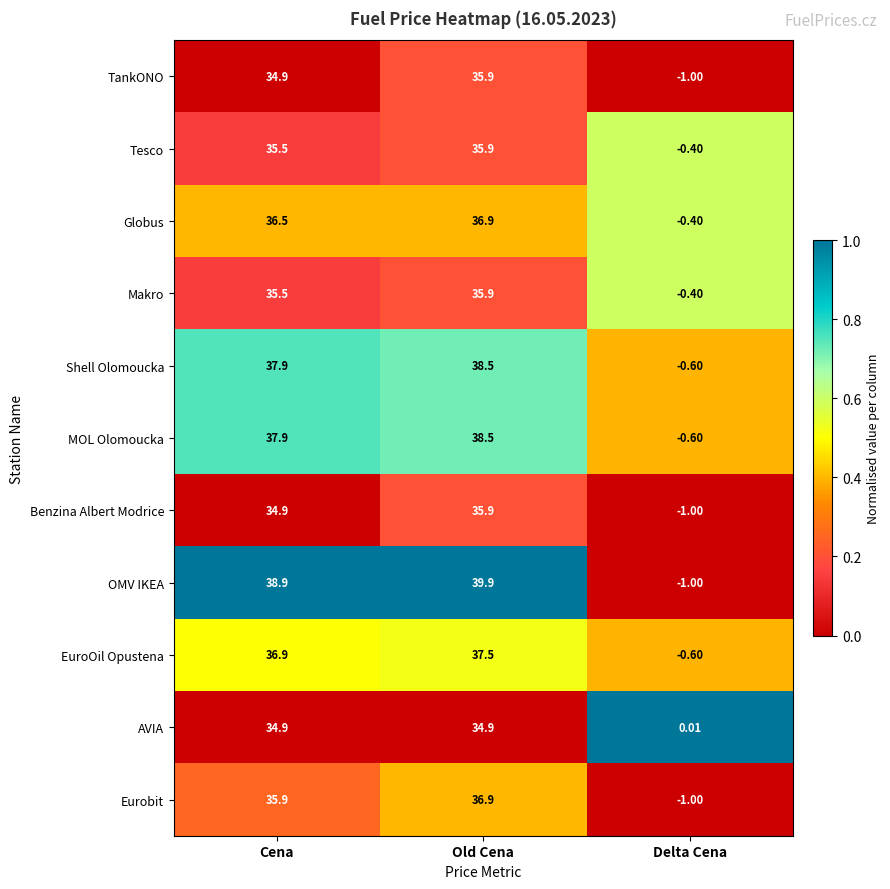

At which category does the chart reach its minimum across all series?

Delta Cena